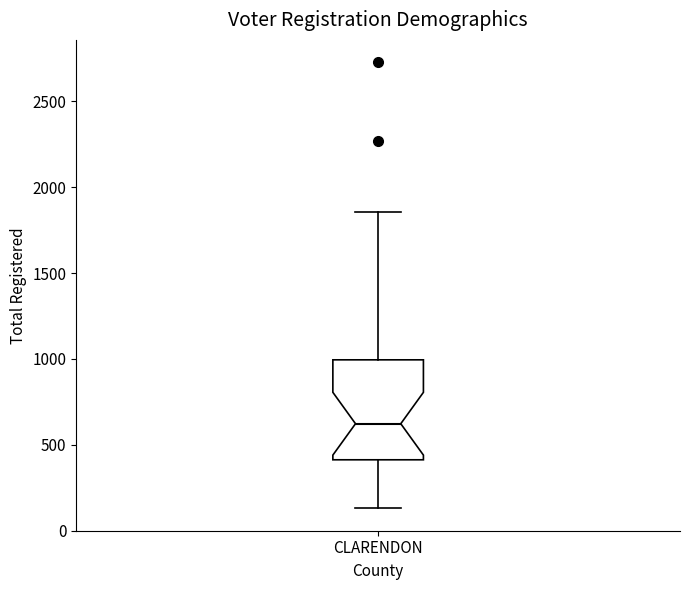

Read this box plot against the y-axis: the position of the median line, the range covered by the box, and the ends of both whiskers. The values are not printed on the chart, so give them approximately, as read against the axis.

median 600, box 400 to 1000, whiskers 150 to 1850